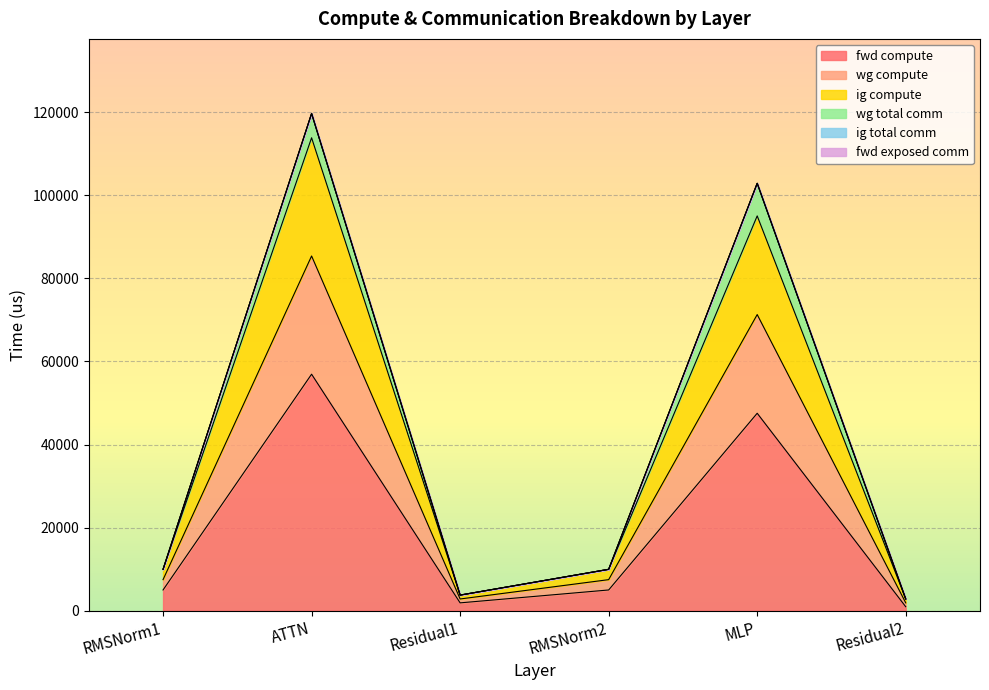

List the labels in order of fwd compute value, smallest first.

Residual2, Residual1, RMSNorm1, RMSNorm2, MLP, ATTN